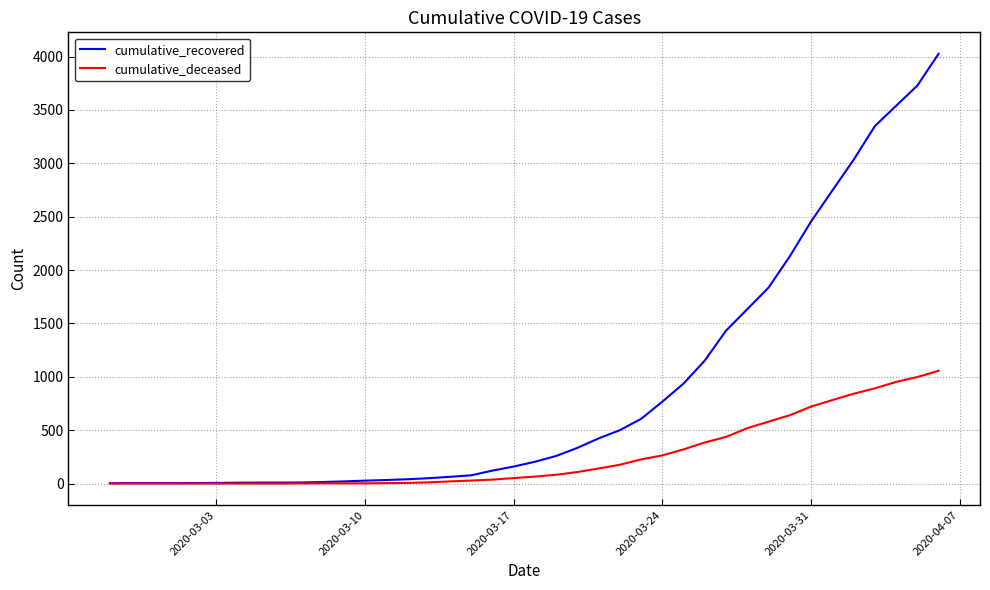

Which series has the largest range (max minus min)?

cumulative_recovered